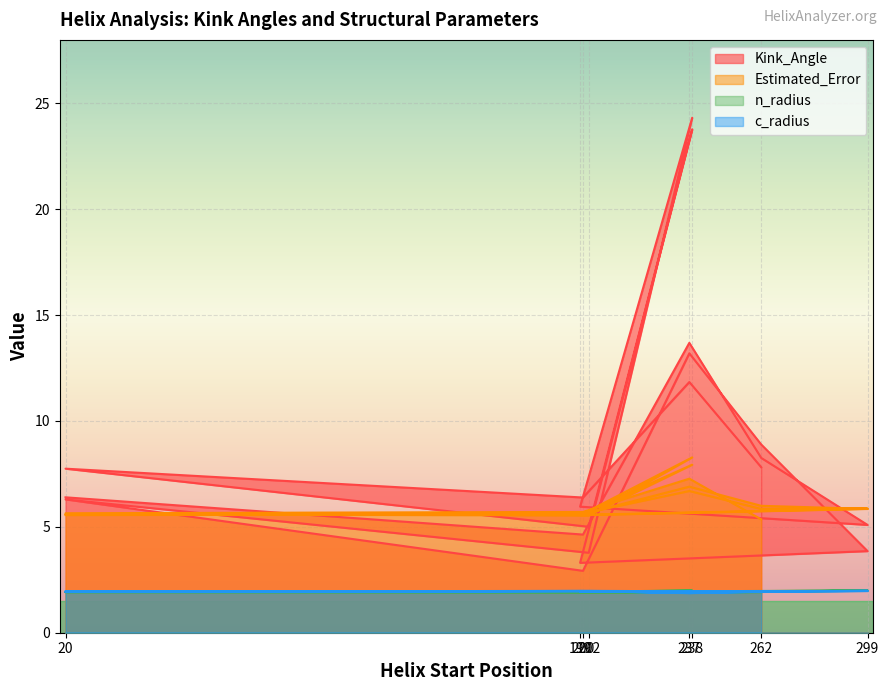

What is the total value across all series at 202?

13.2